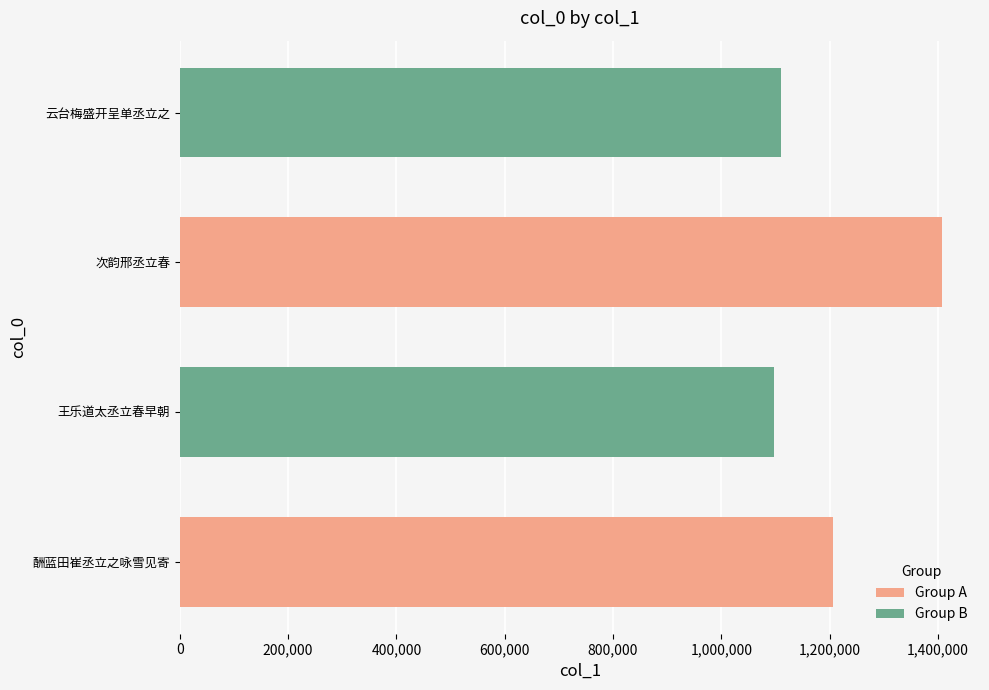

The chart shows a value of 619446 at 云台梅盛开呈单丞立之. True or false?

False